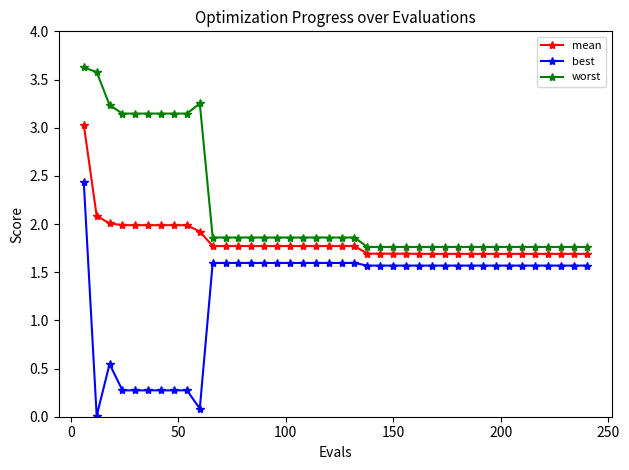

Which series has the widest spread of values?

best